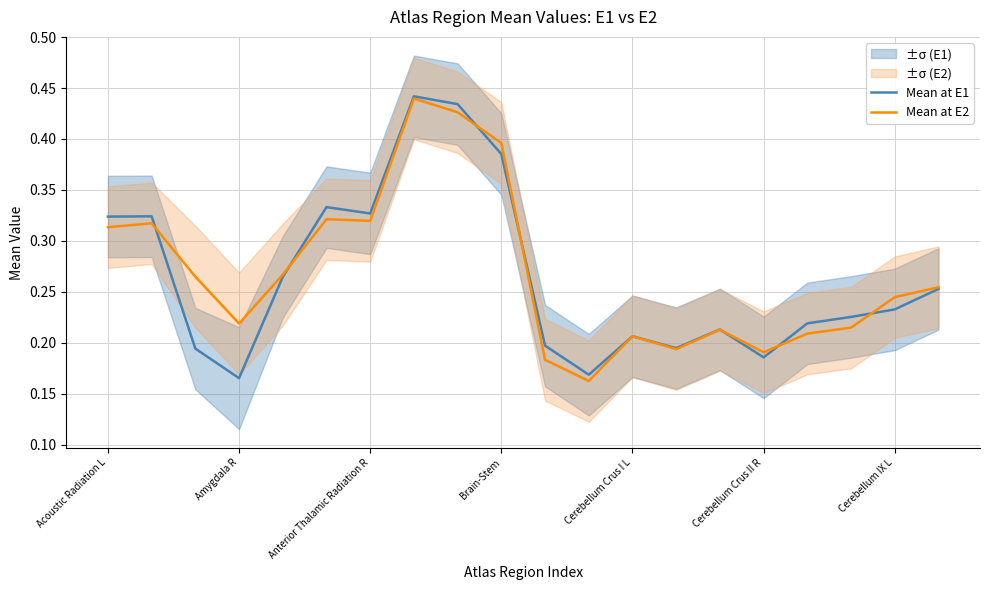

At which category is the sum across all series the highest?

7